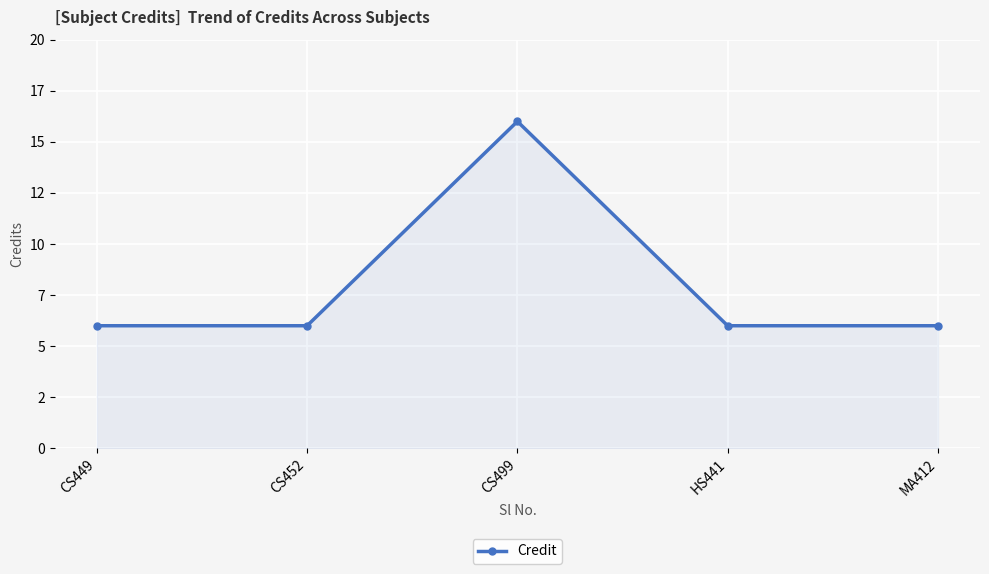

How many interior local peaks (higher than both neighbors) does the data have?

1